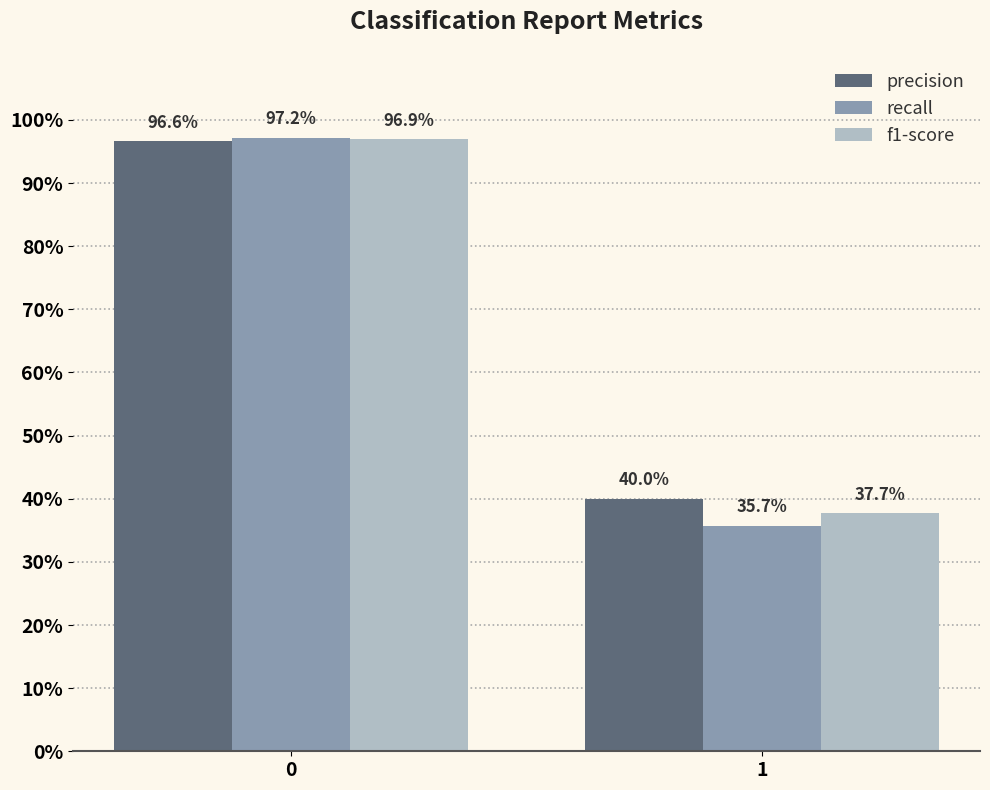

Reading left to right, list all the values displayed in this chart.

precision: 1.0	0.4
recall: 1.0	0.4
f1-score: 1.0	0.4